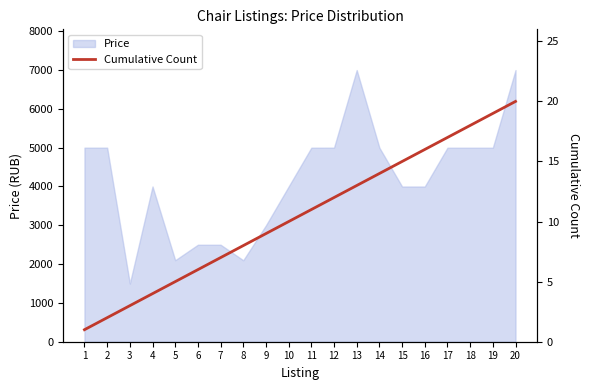

True or false: there are more than 2 points higher than both neighbors.

False